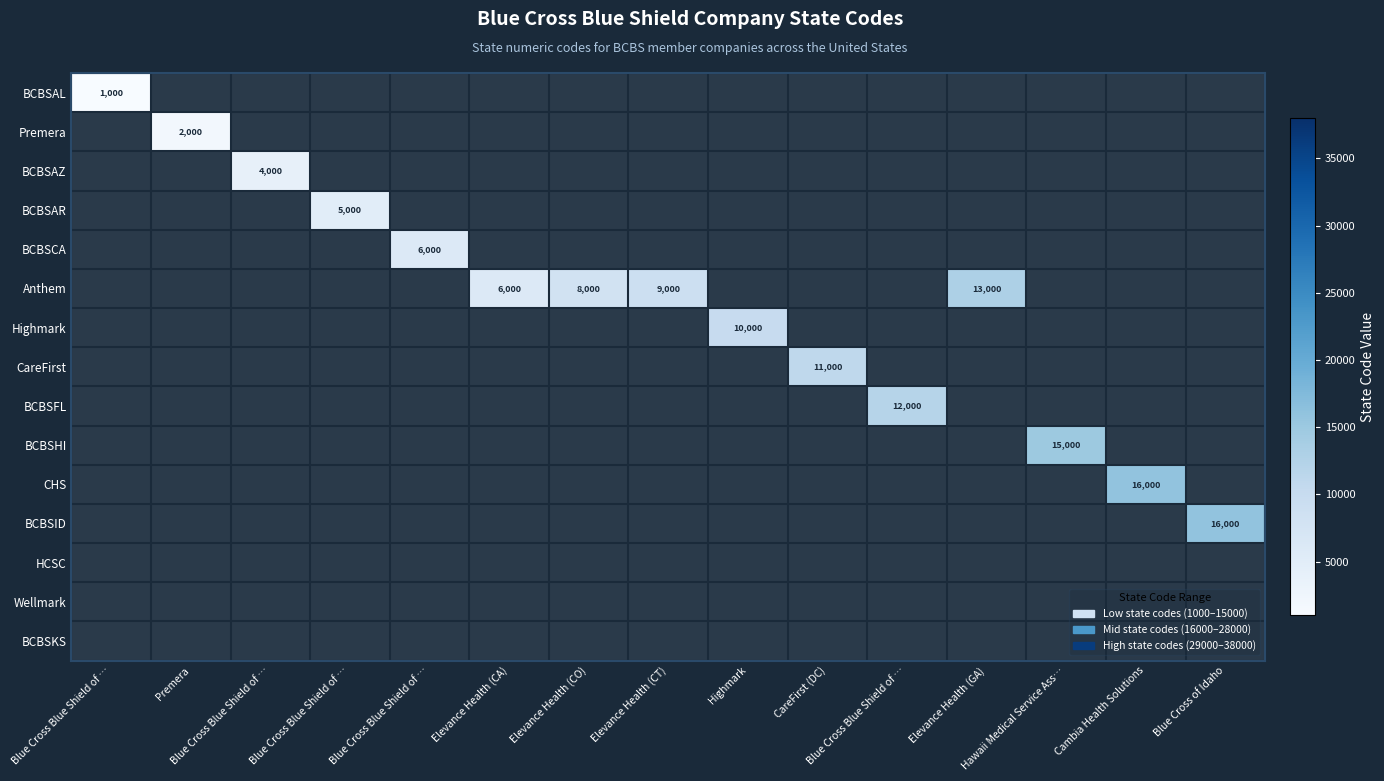

Between CareFirst (DC) and Blue Cross Blue Shield of …, which is larger?

Blue Cross Blue Shield of …